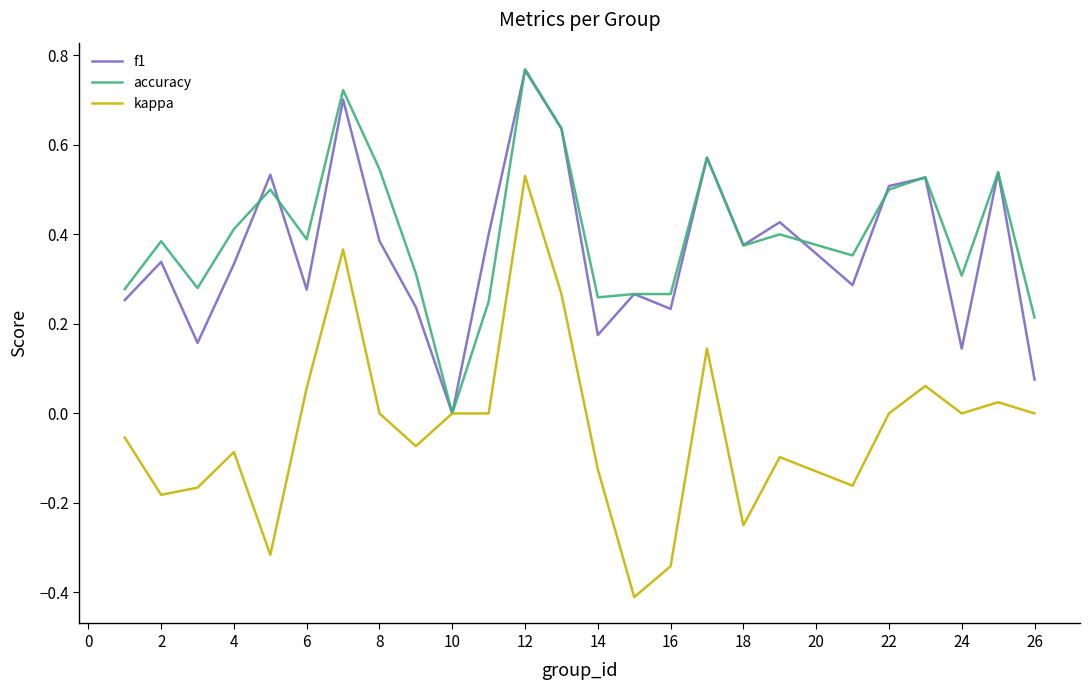

What are all the series names shown in the legend?

f1, accuracy, kappa